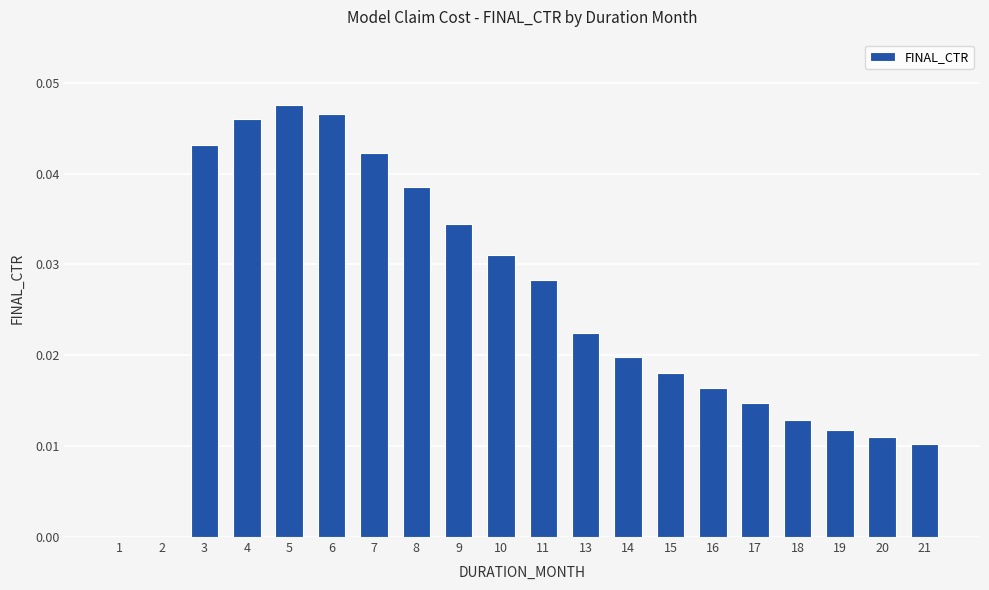

Which has a higher value, 18 or 14?

14